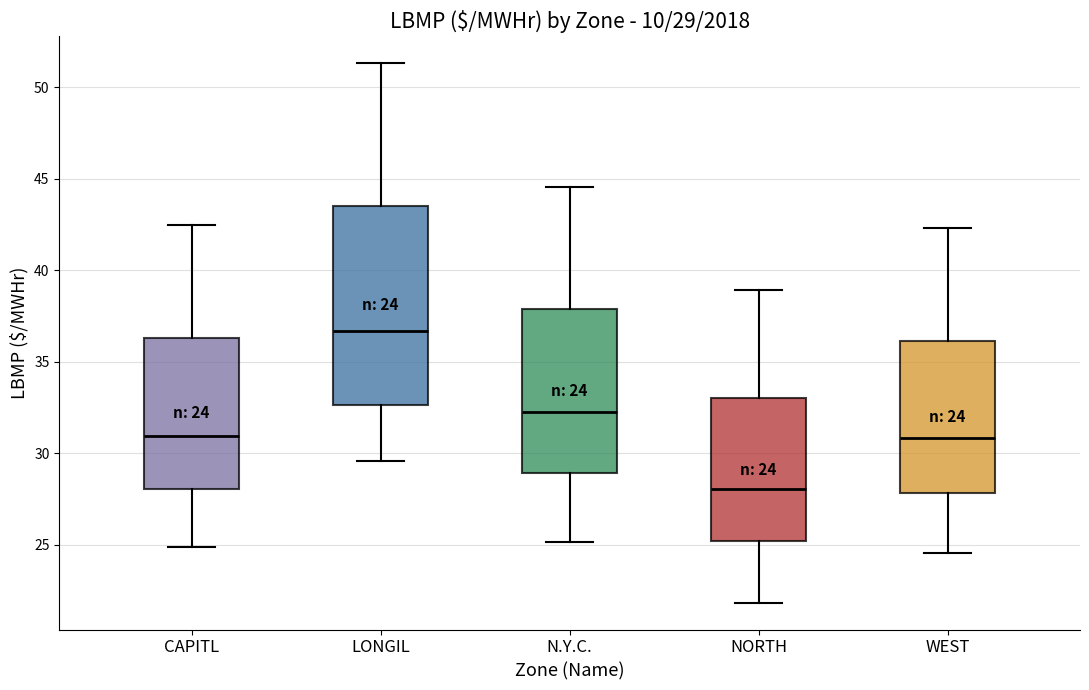

Which box has the highest median line?

LONGIL